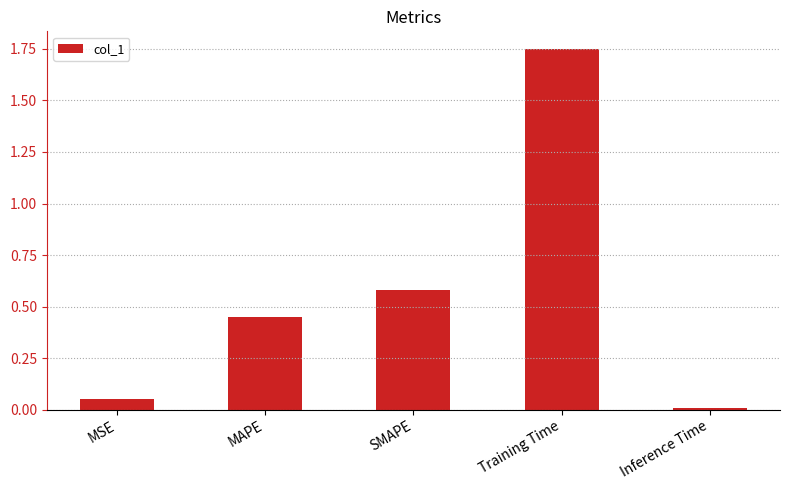

Between SMAPE and Inference Time, which is larger?

SMAPE